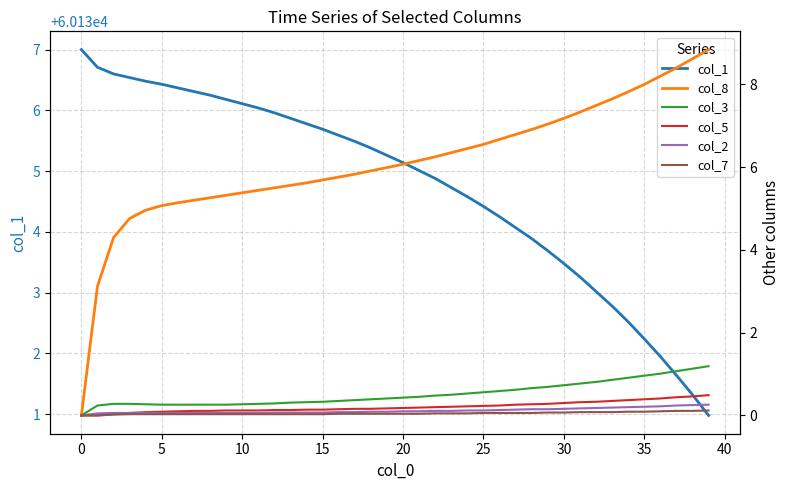

How many data points does each series have?

40